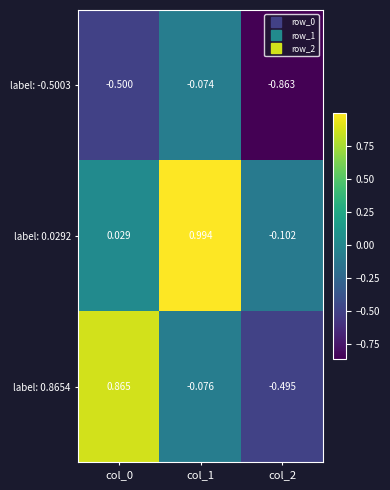

Reading right to left, what are all the values shown in this chart?

label: -0.5003: col_2=-0.9	col_1=-0.1	col_0=-0.5
label: 0.0292: col_2=-0.1	col_1=1.0	col_0=0.0
label: 0.8654: col_2=-0.5	col_1=-0.1	col_0=0.9